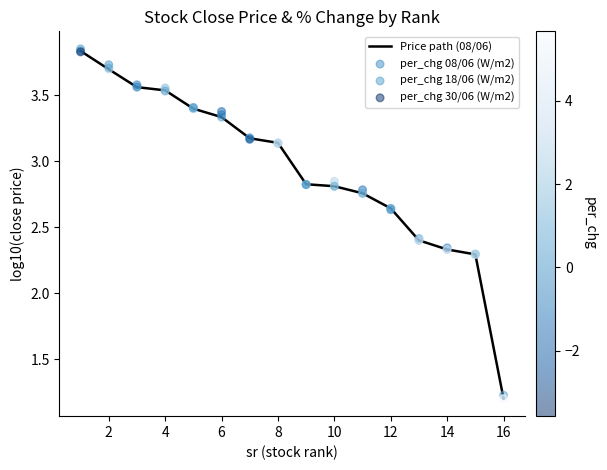

Which series contains the lowest Y value?

Price path (08/06)